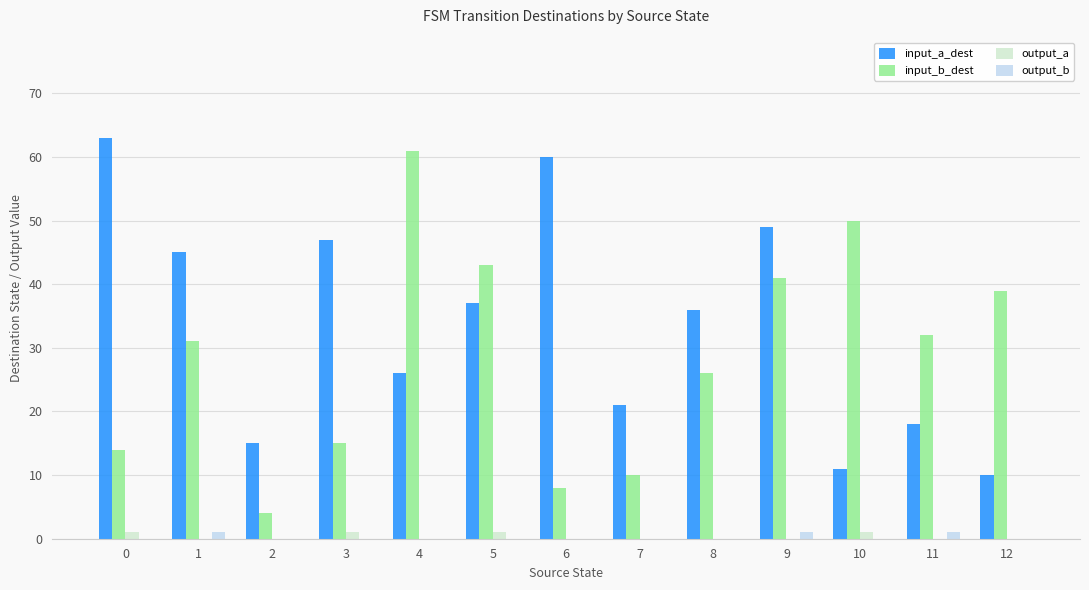

What is the sum of all input_b_dest values?

374